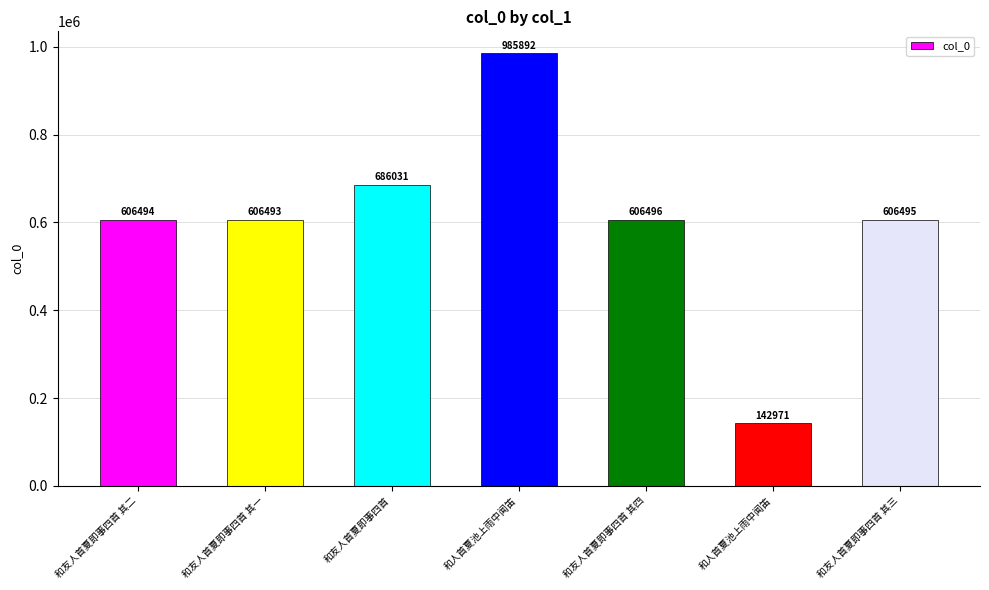

How many bars are there in total?

7